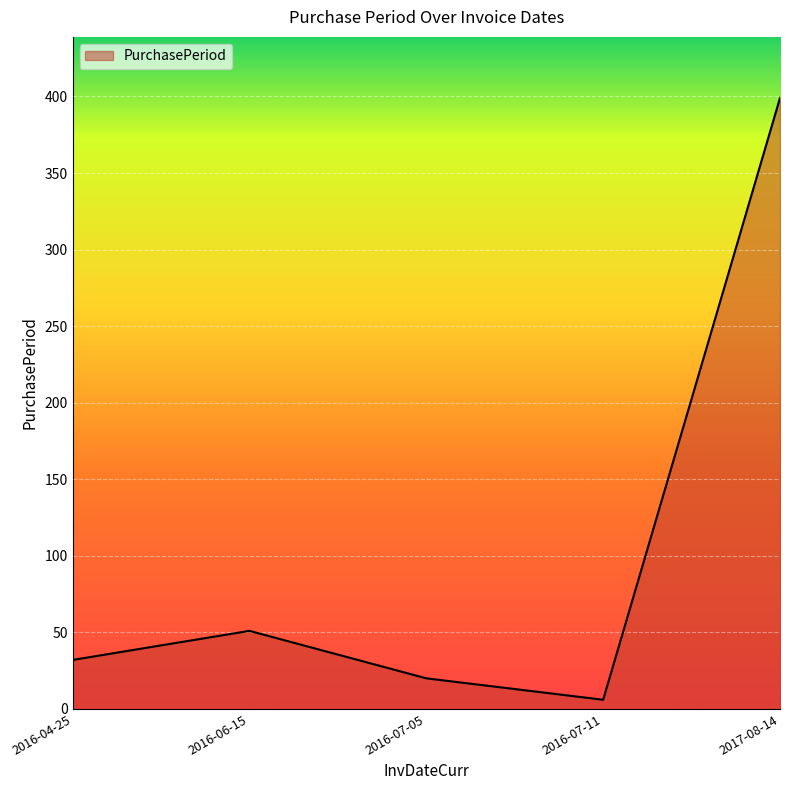

Does the chart display data point markers on the line(s)?

No